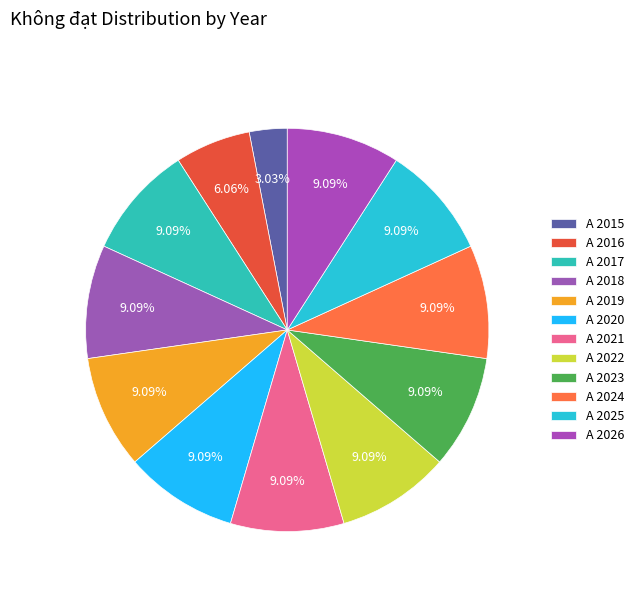

Does A 2020 represent more than half of the total?

No